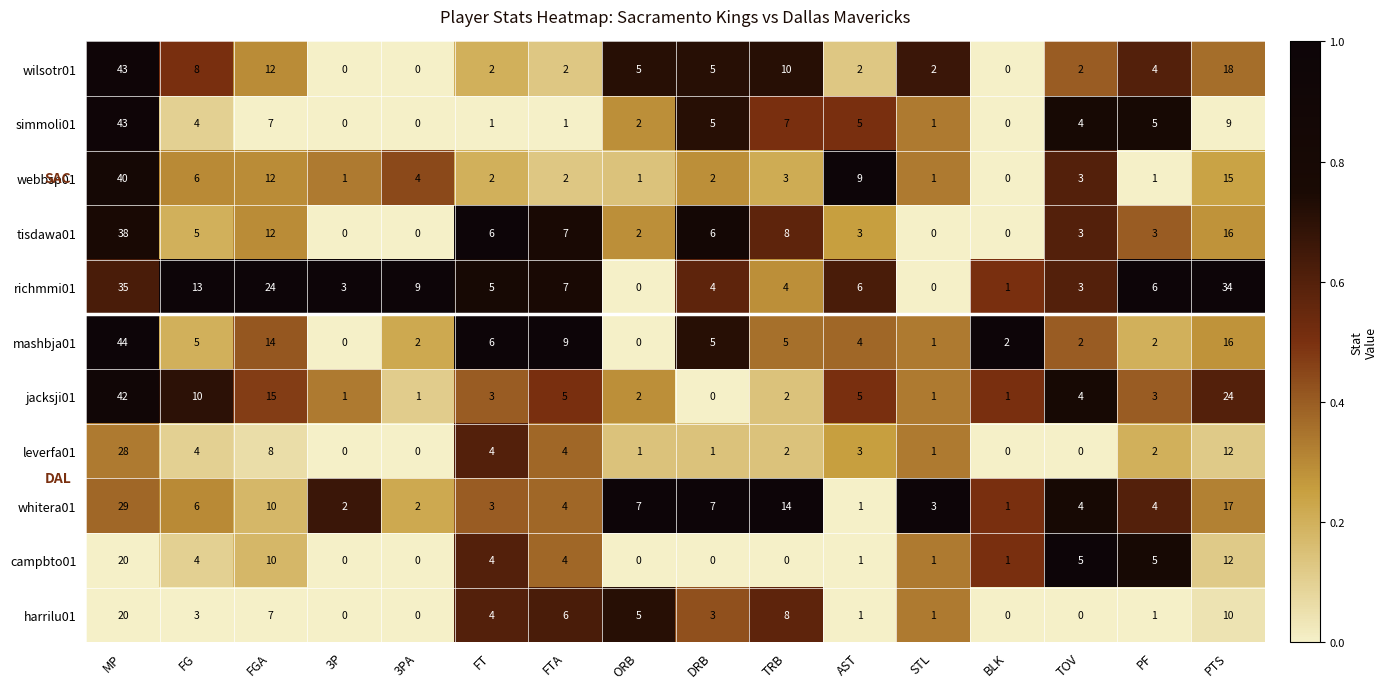

What is the spread (max minus min) of values at BLK?

2